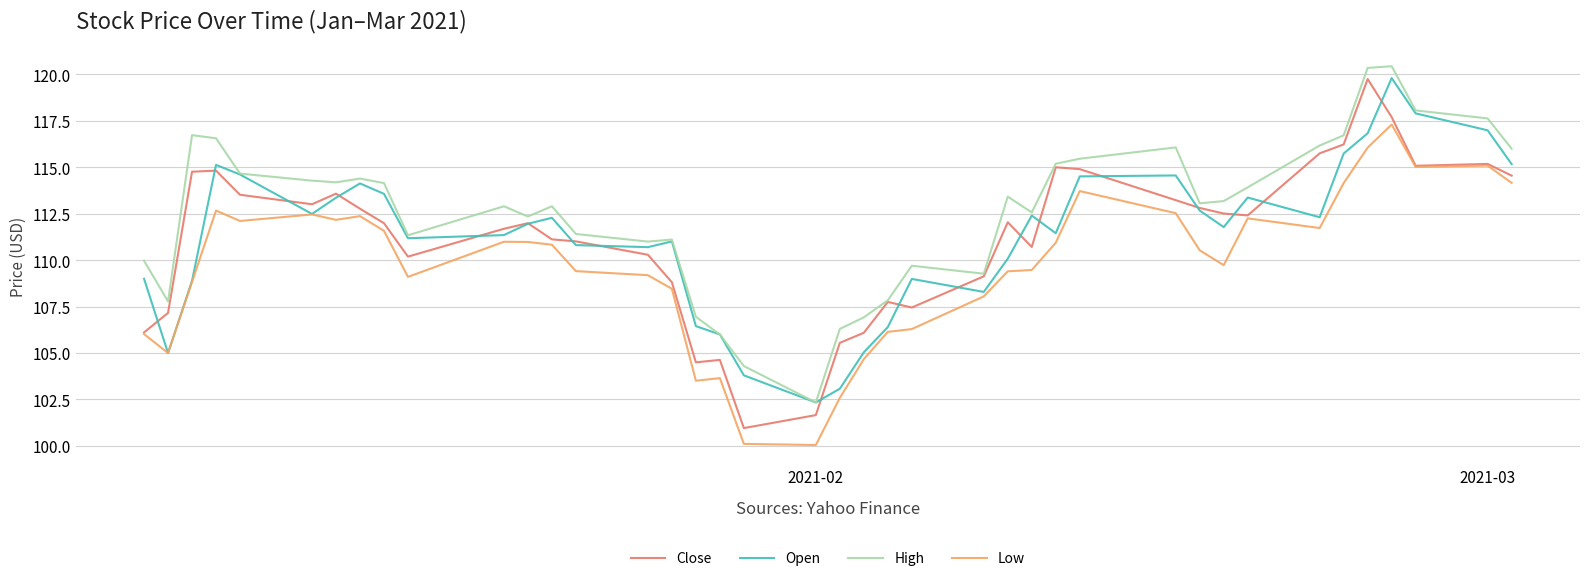

What is the difference between the maximum and second lowest values in the Close series?

18.1